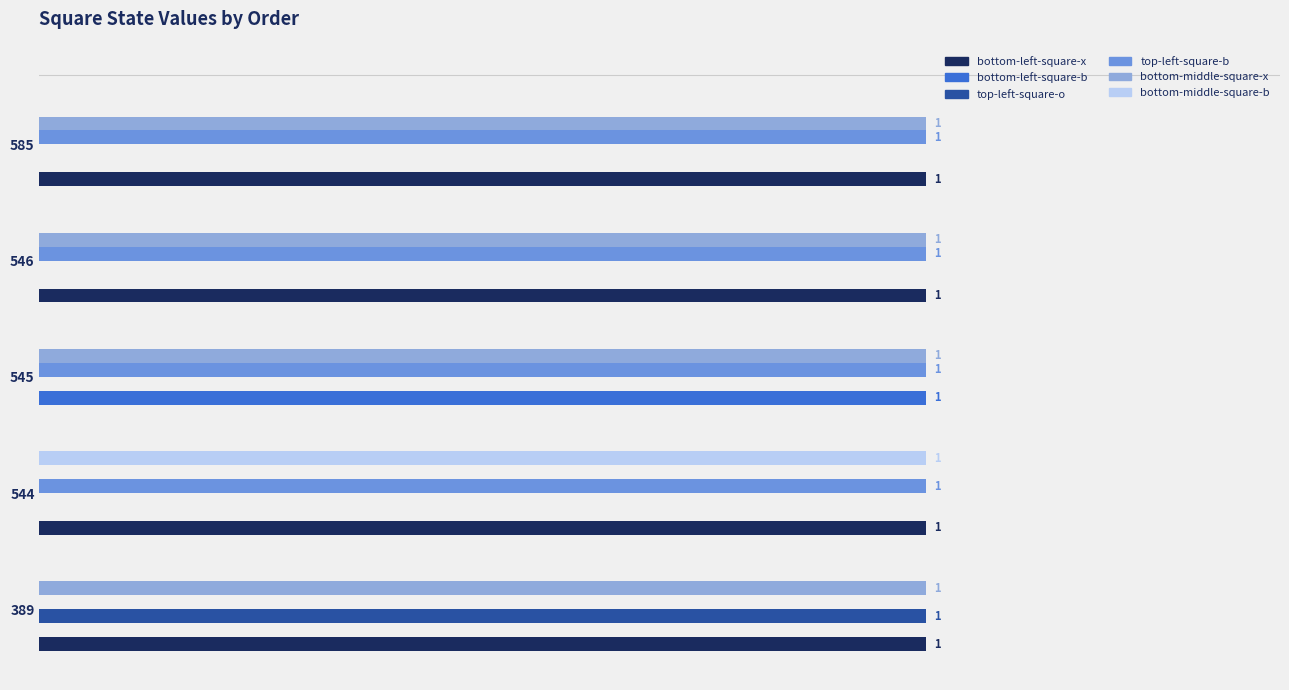

Is the value of top-left-square-b at 544 greater than the value of bottom-left-square-b at 389?

Yes